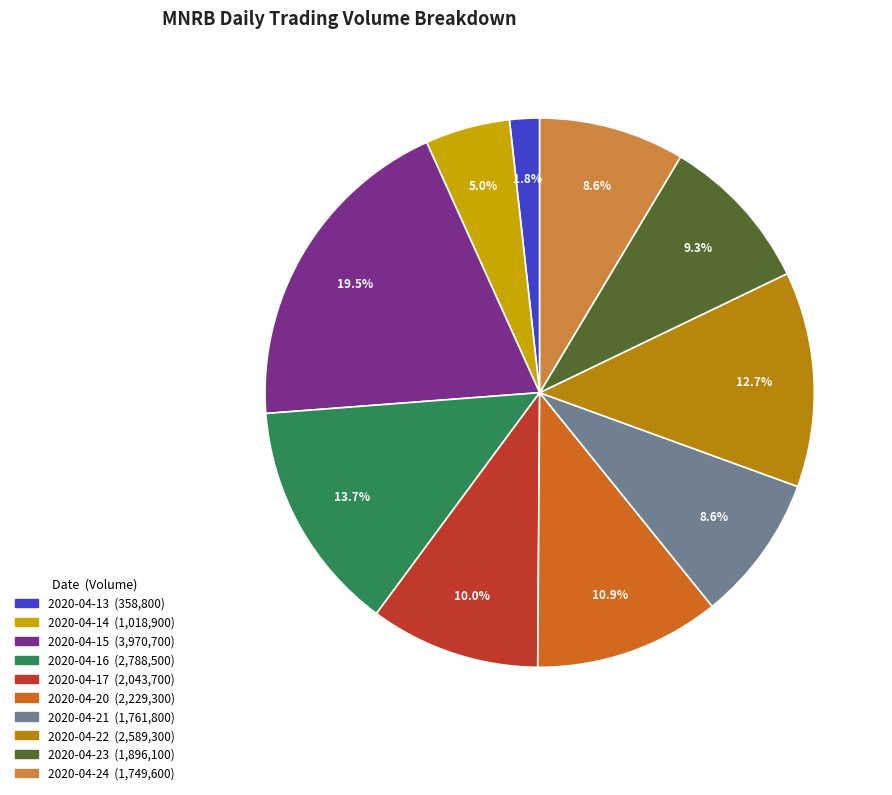

True or false: 2020-04-24 accounts for 23% of the total.

False